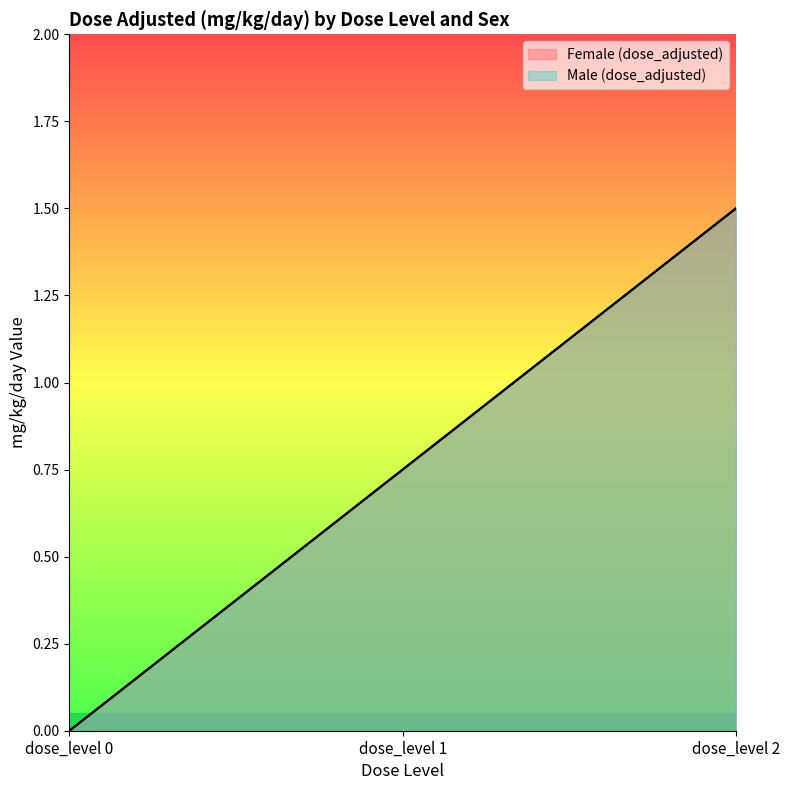

What are all the series names shown in the legend?

Female (dose_adjusted), Male (dose_adjusted)